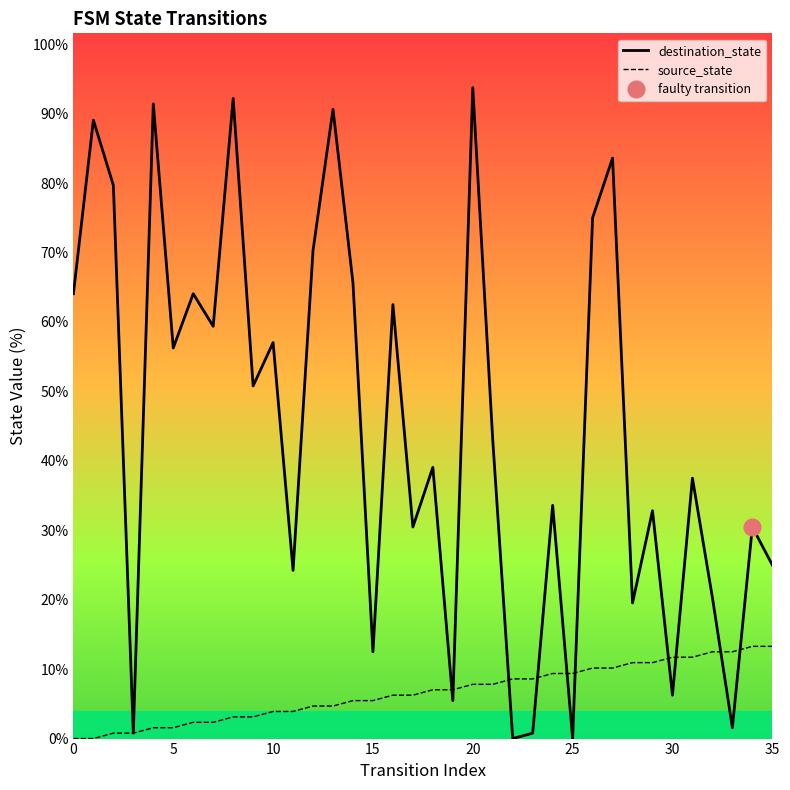

At which category is the sum across all series the highest?

20